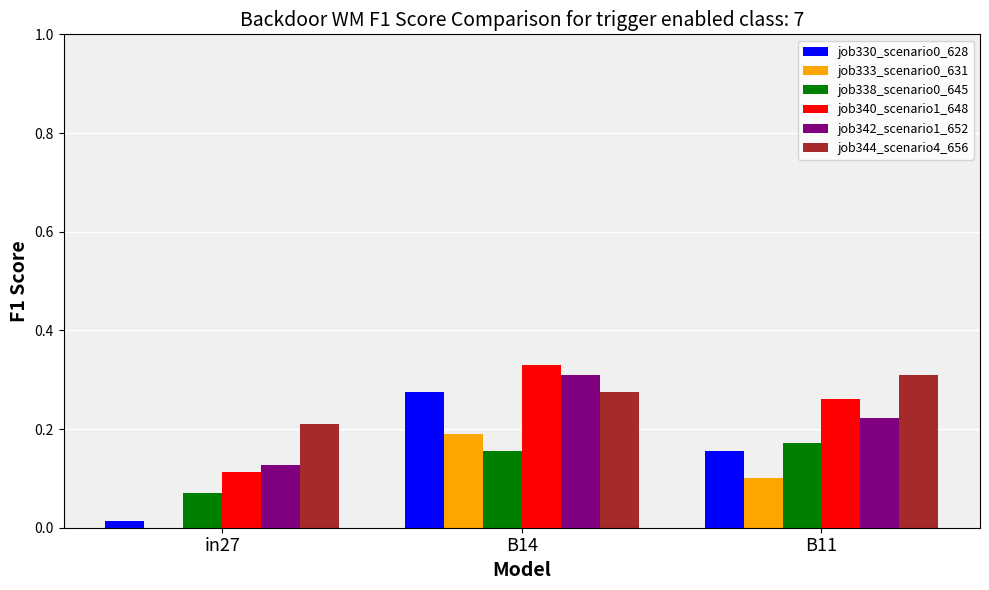

Which series changed the most between in27 and B11?

job340_scenario1_648